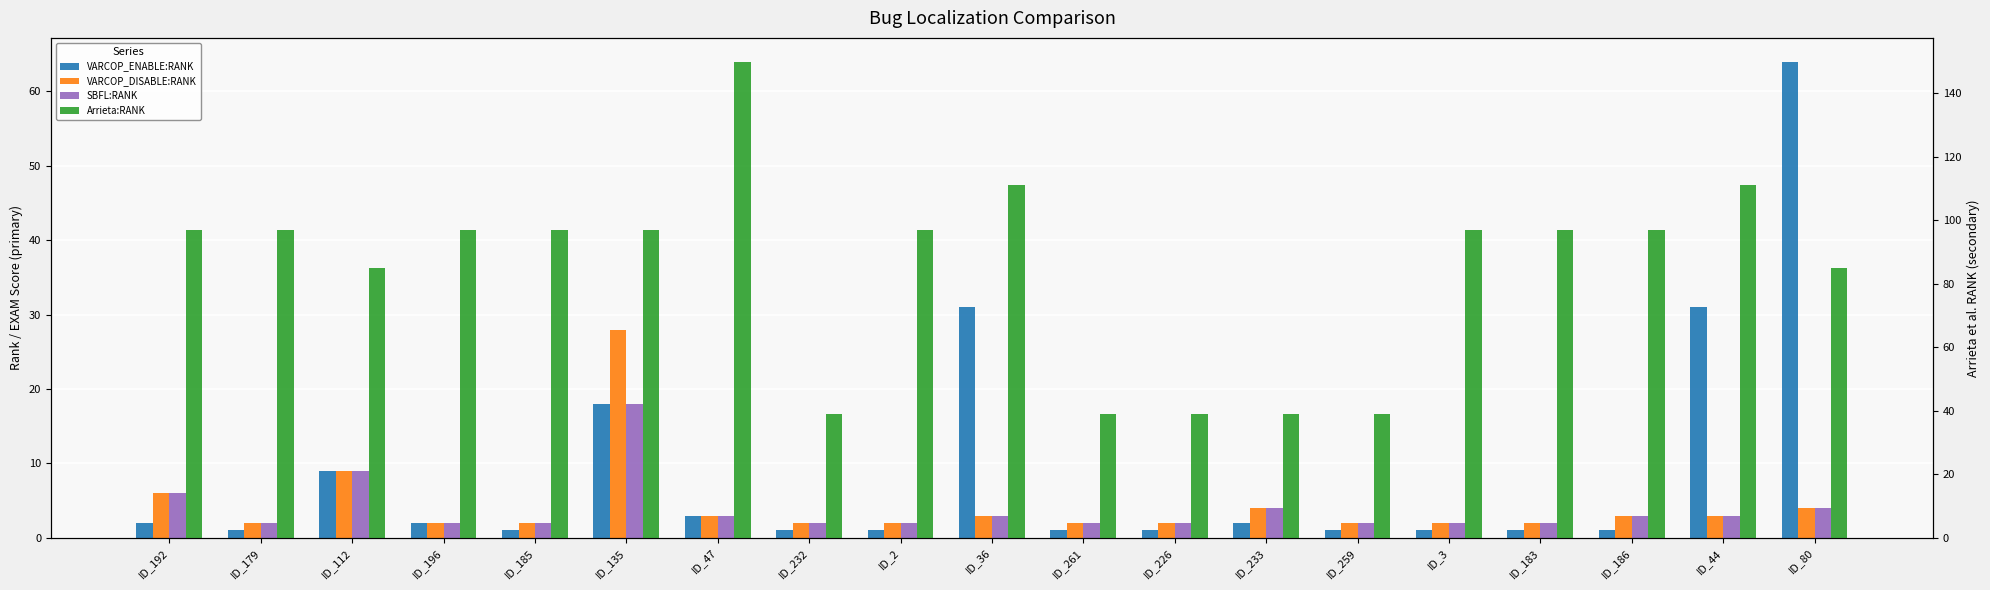

What is the sum of the VARCOP_ENABLE:RANK values at ID_196 and ID_3?

3